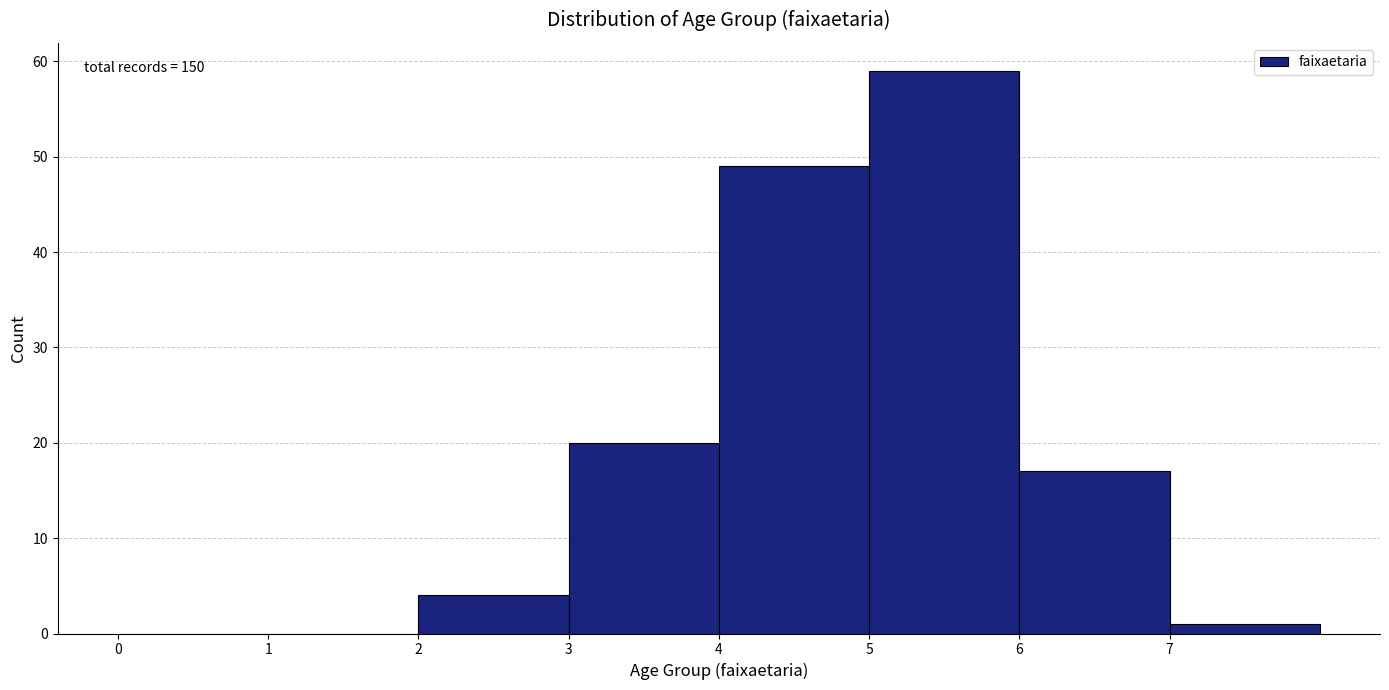

Which range on the x-axis has the tallest bar?

5 to 6